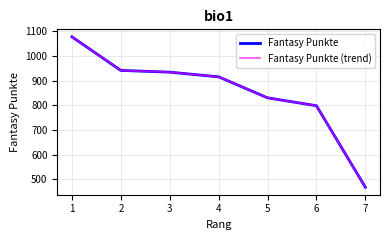

Does the chart have visible grid lines?

Yes